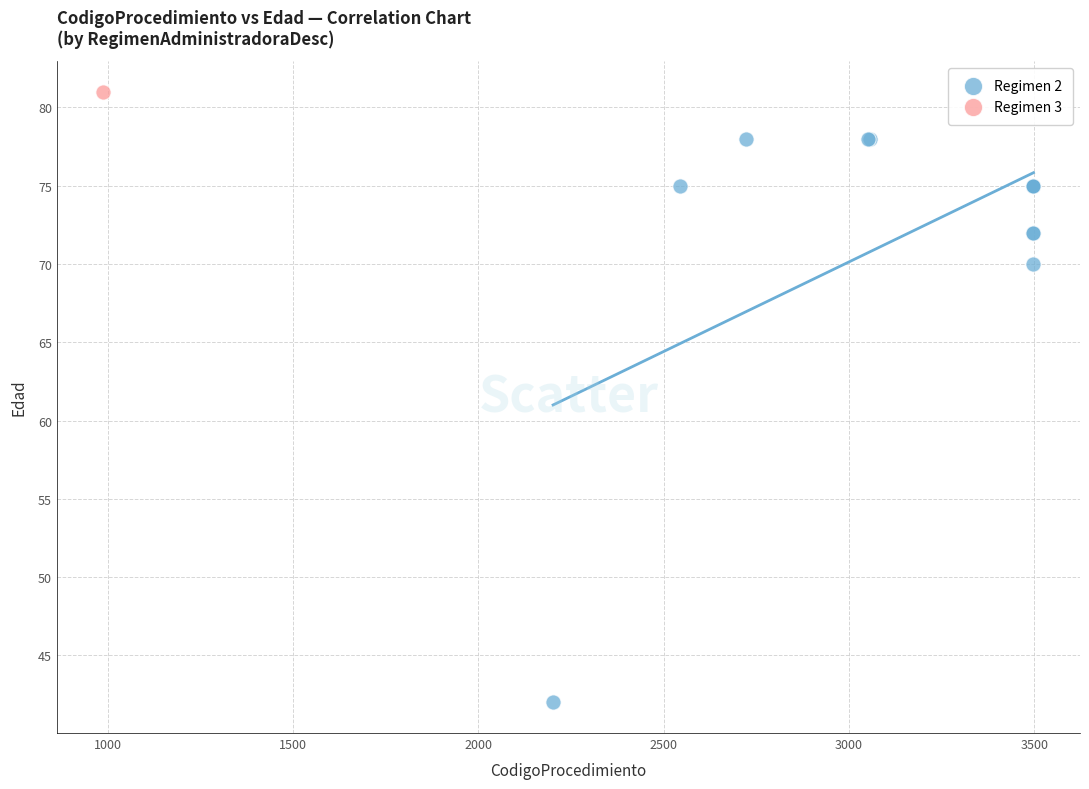

What are all the series names shown in the legend?

Regimen 2, Regimen 3